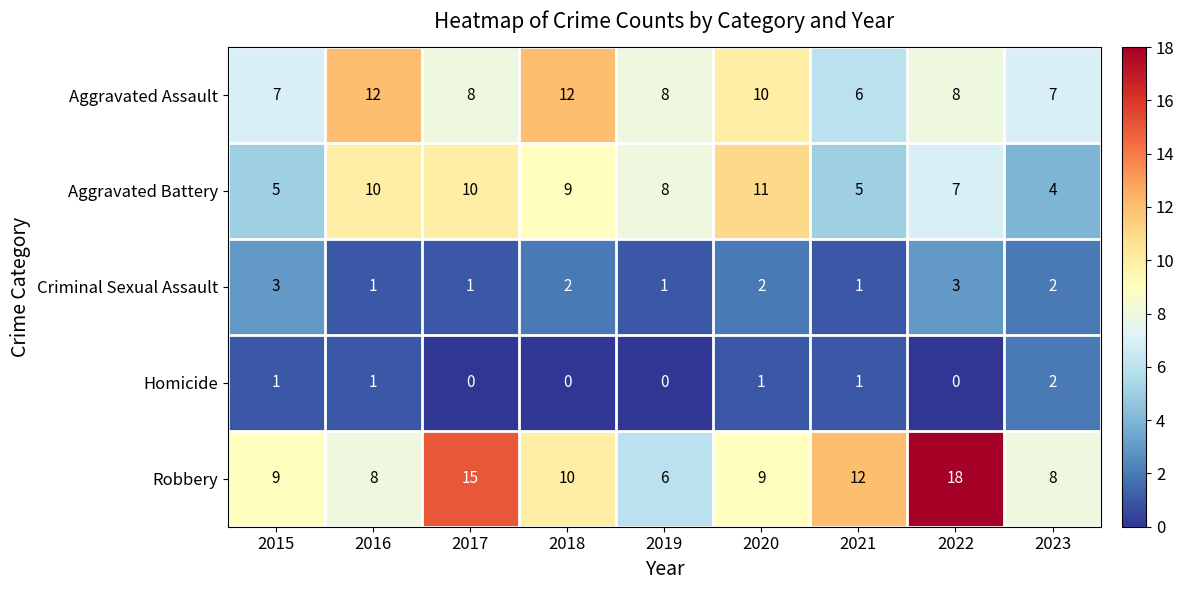

What is the minimum value for Robbery?

6